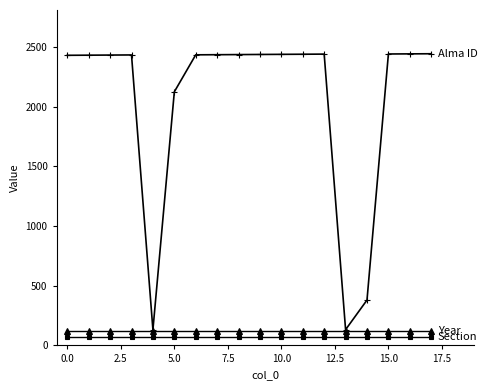

What is the maximum value shown in the chart?

2444